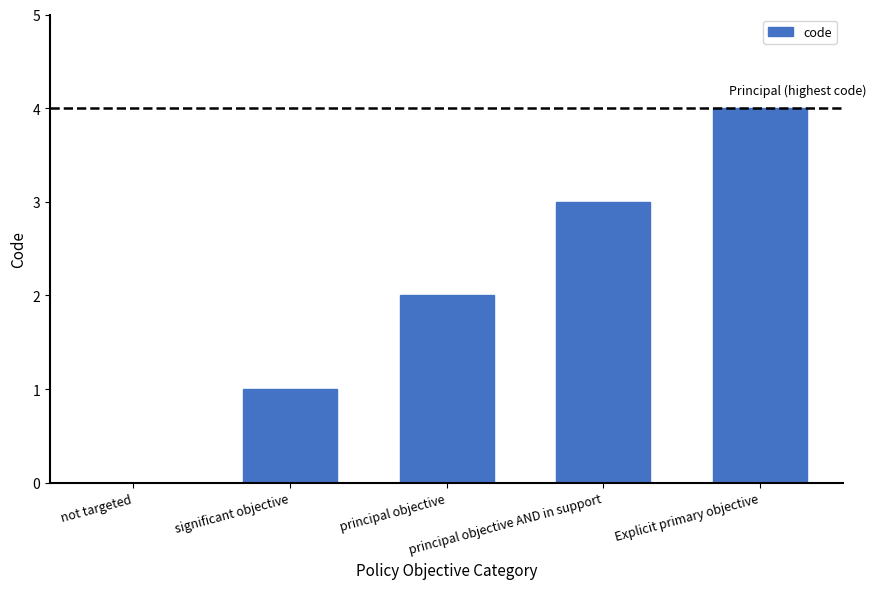

What is the change in value from significant objective to principal objective?

+1